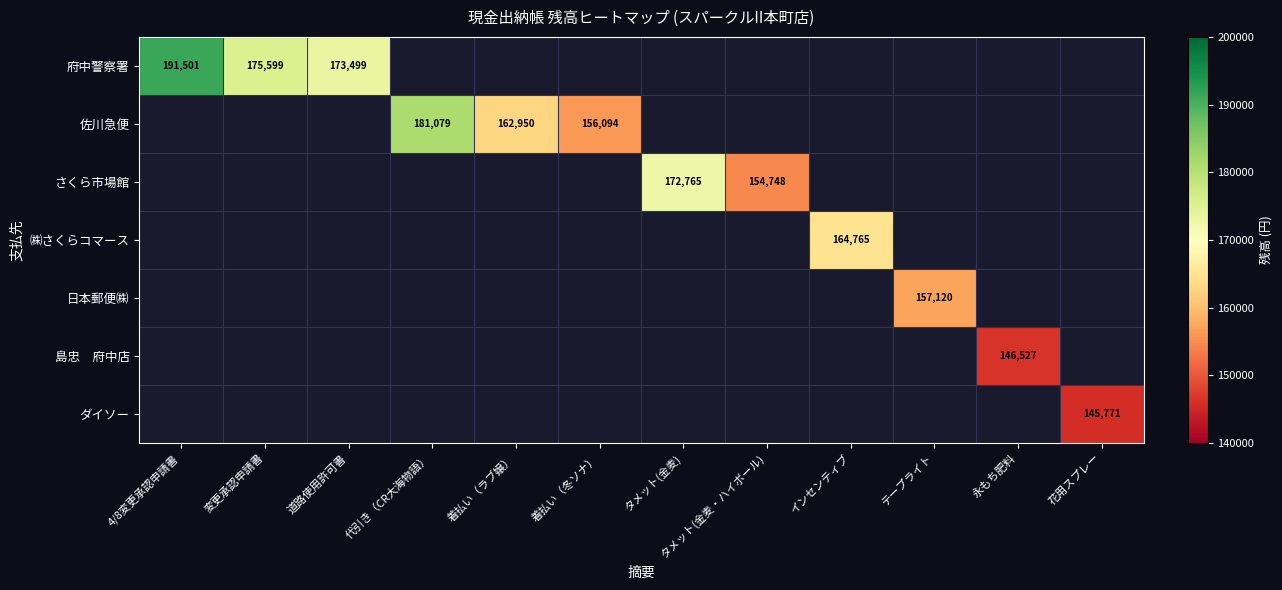

Which has a higher value, 着払い（冬ソナ） or テープライト?

テープライト